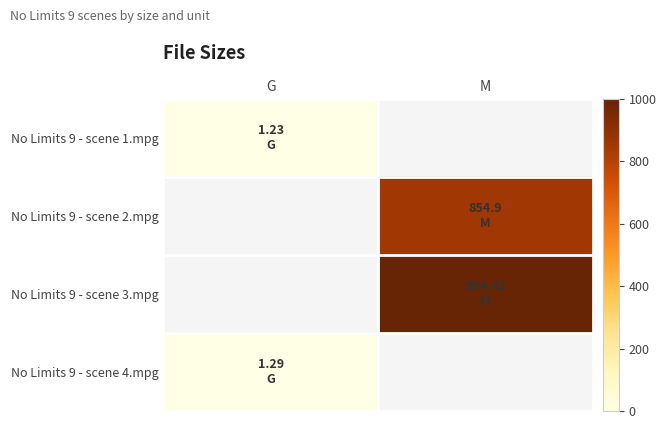

How many categories are shown in the chart?

2